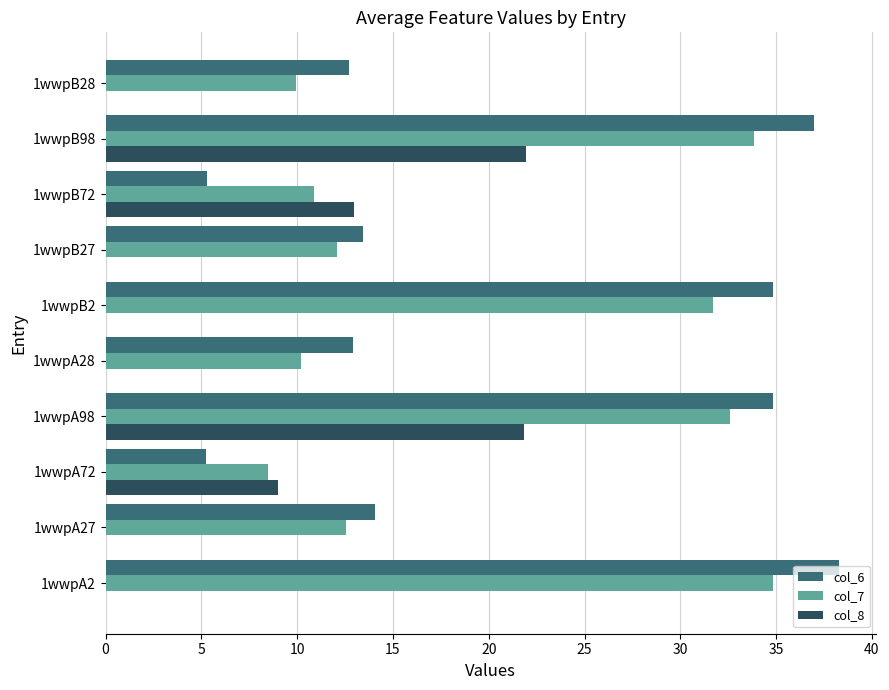

What is the total value across all series at 1wwpB2?

66.5